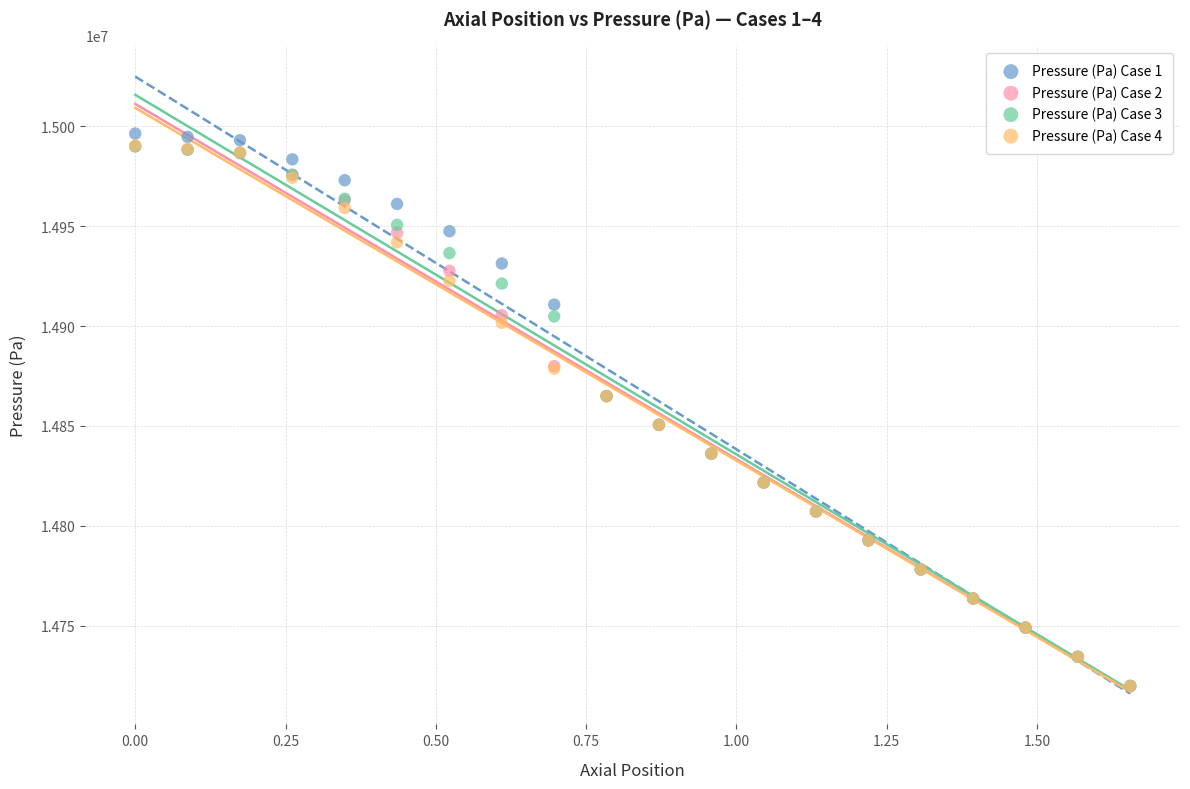

What are all the series names shown in the legend?

Pressure (Pa) Case 1, Pressure (Pa) Case 2, Pressure (Pa) Case 3, Pressure (Pa) Case 4